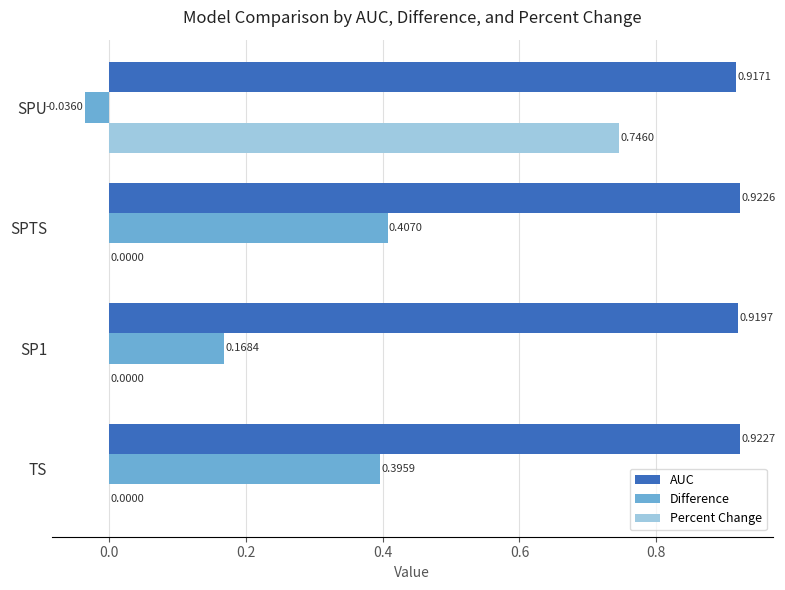

Which series has the largest total across all categories?

AUC